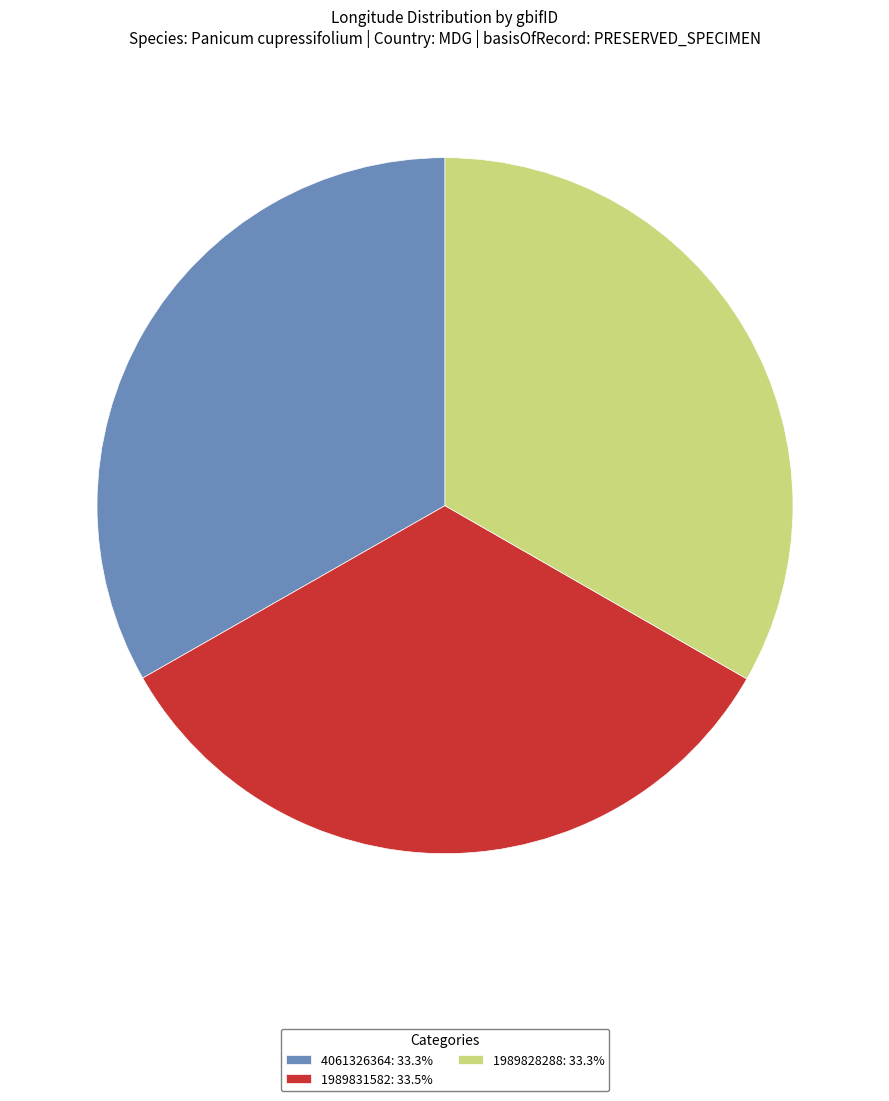

Is there any slice that represents more than half of the pie?

No